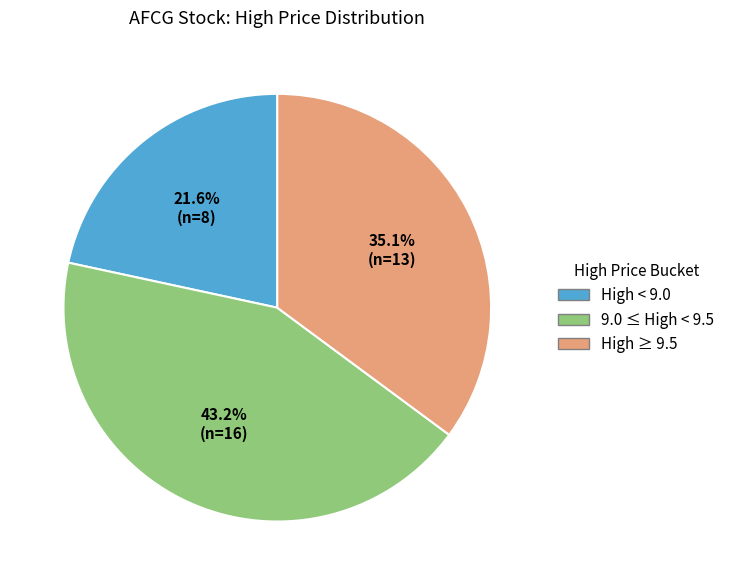

Is there any slice that represents more than half of the pie?

No